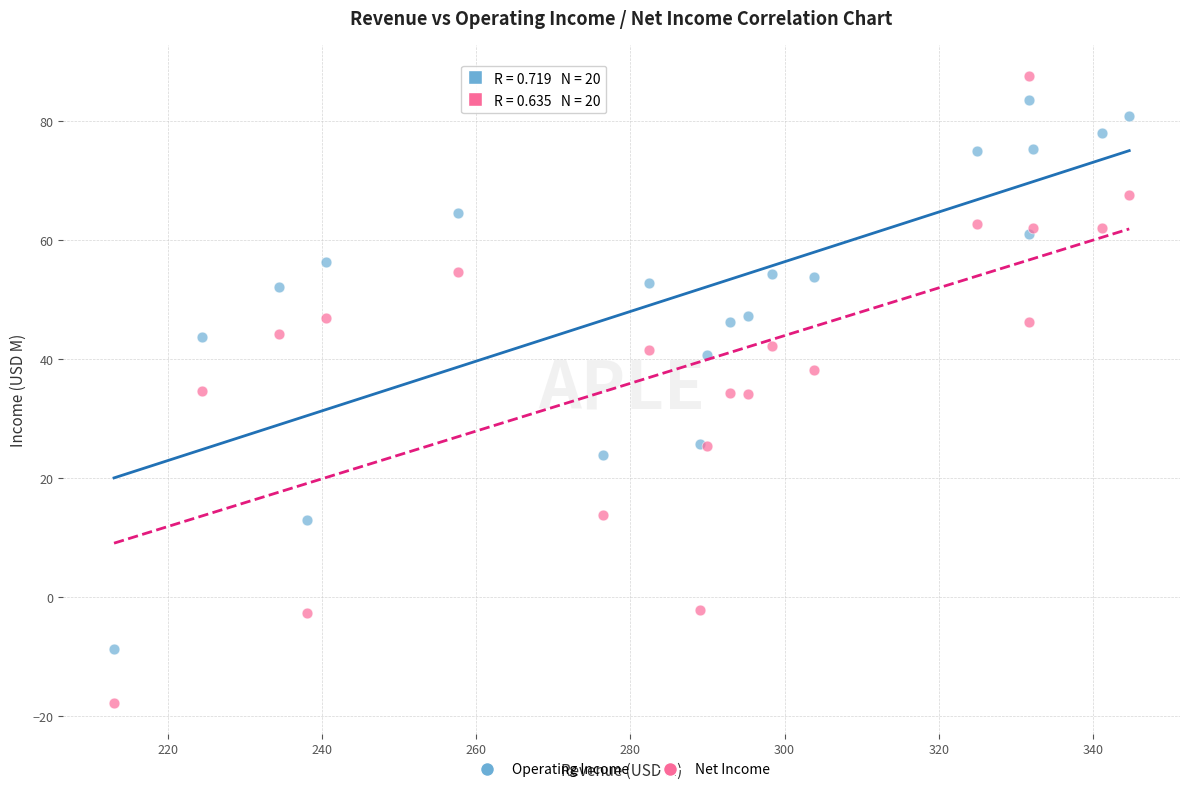

Which series reaches the maximum Y coordinate?

Net Income